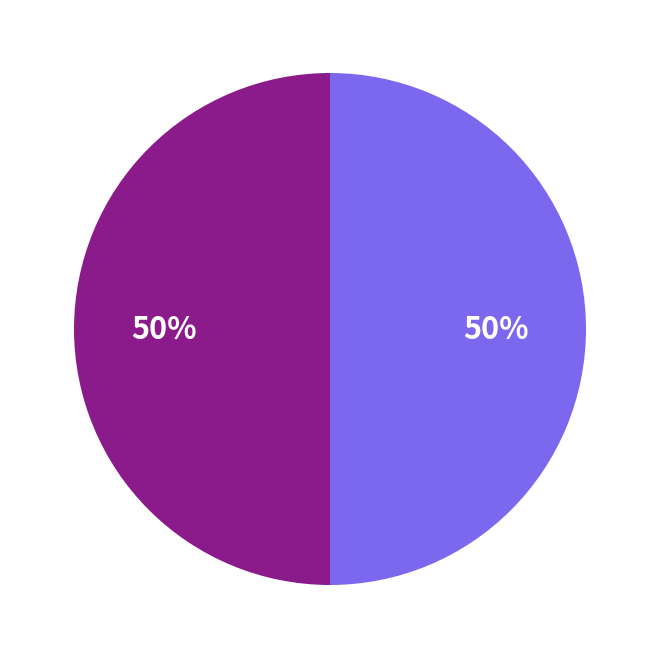

To the nearest percent, what is the average slice percentage?

50%